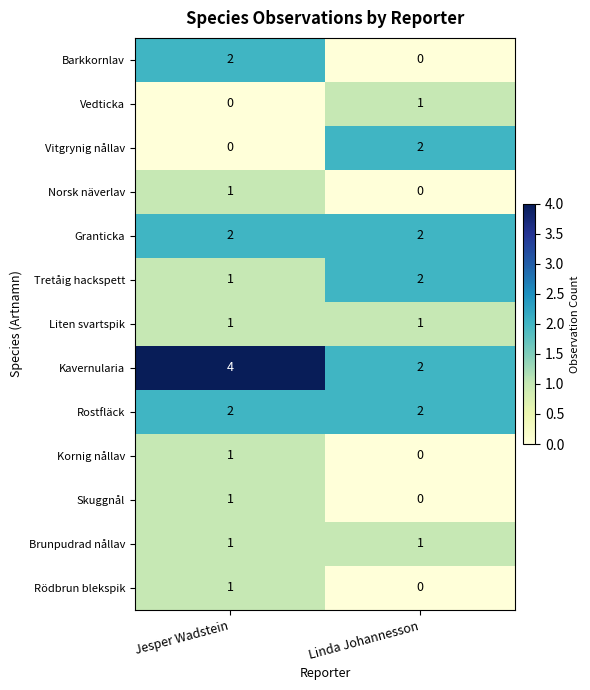

True or false: Norsk näverlav has a value of 0 at Linda Johannesson.

True